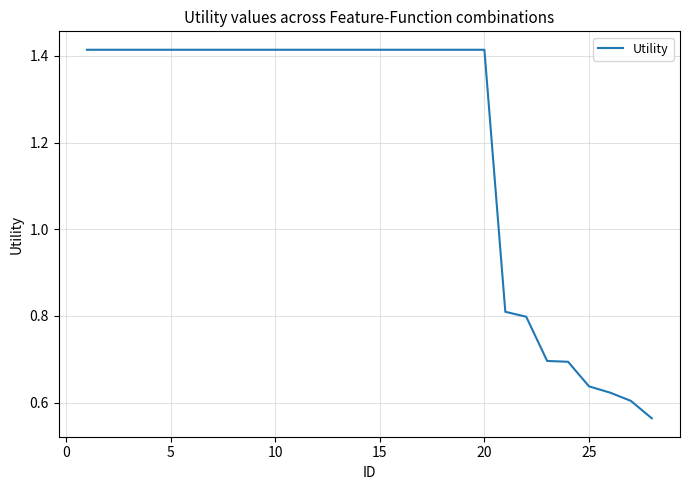

What is the difference between the maximum and minimum values?

0.9